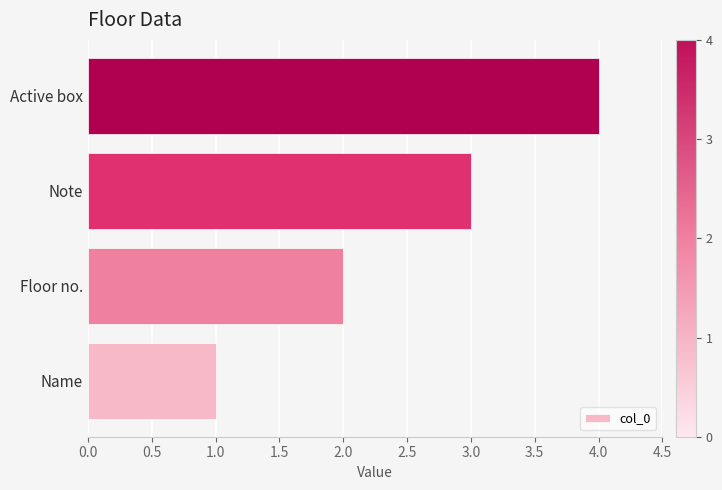

What is the greatest value displayed?

4